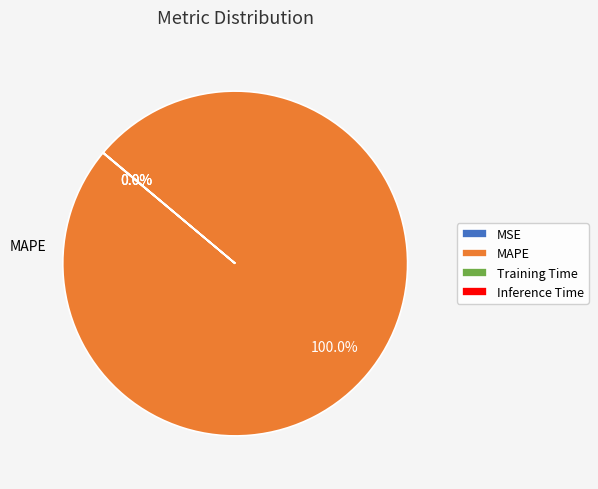

Is there any slice that represents more than half of the pie?

Yes